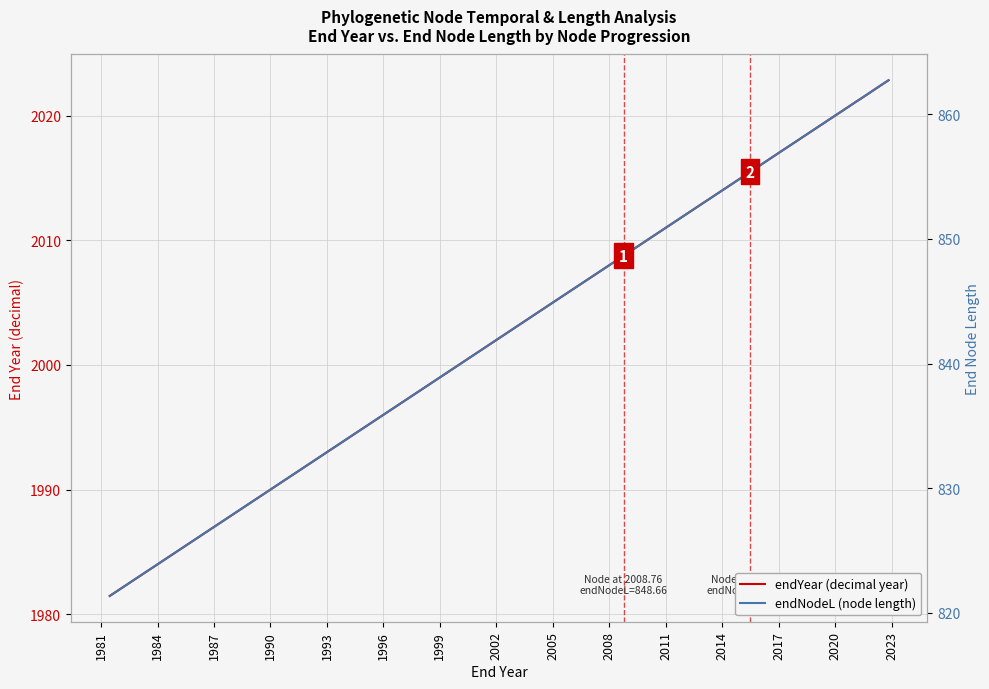

What is the difference between the second highest and second lowest values in the endNodeL (node length) series?

22.9